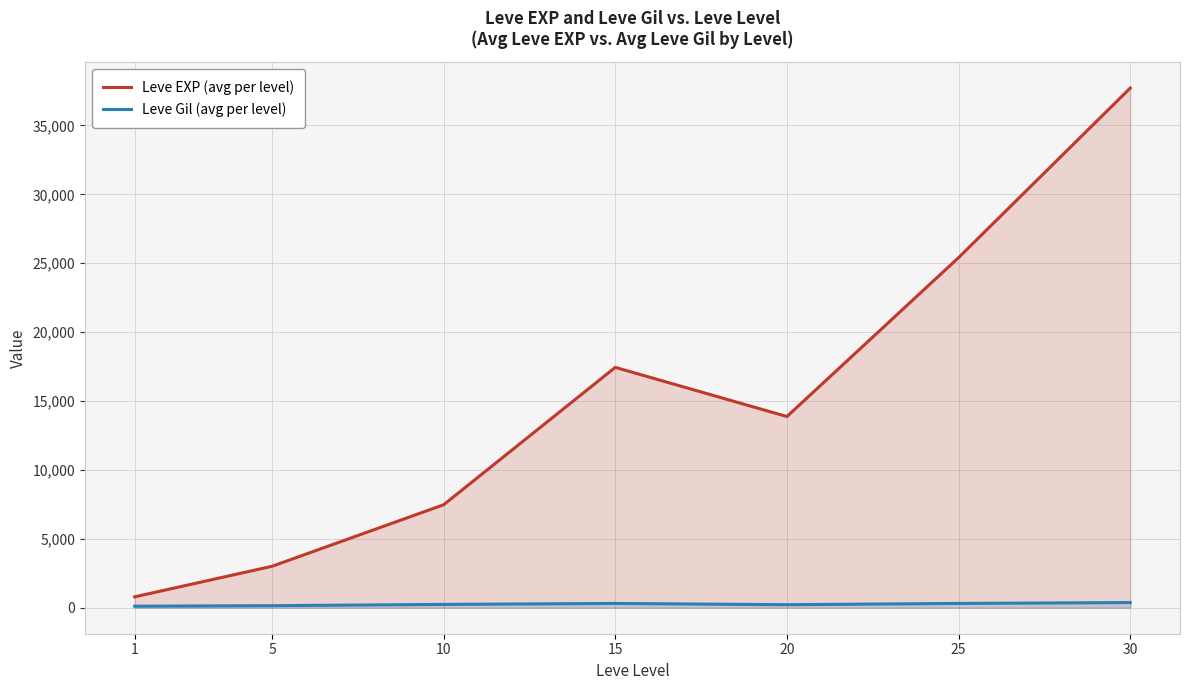

In Leve Gil (avg per level), how many points are lower than both neighbors (excluding endpoints)?

1